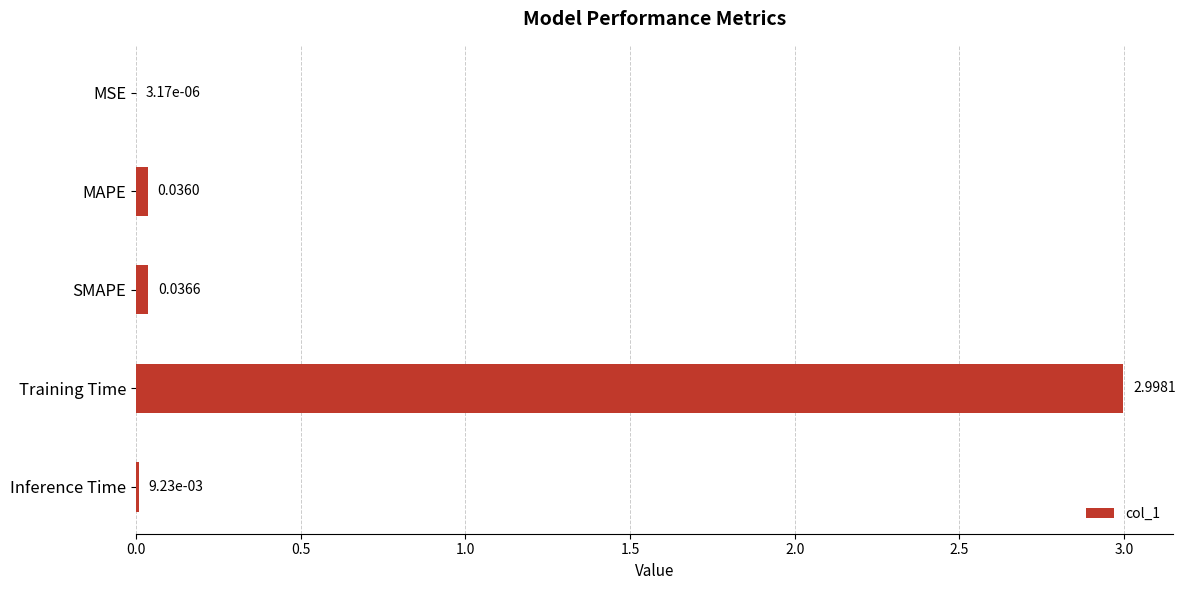

How many distinct data groups are displayed?

1